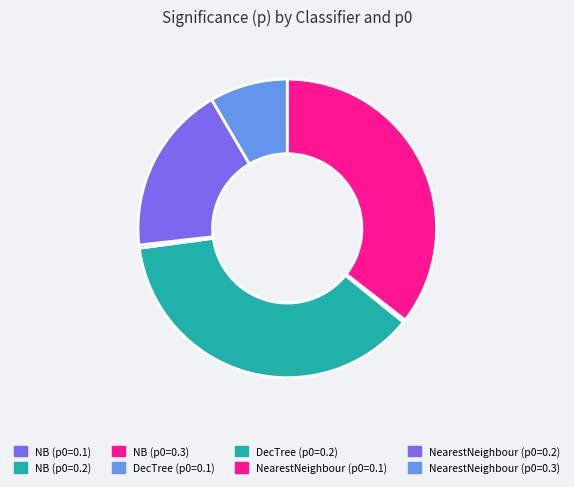

Between NearestNeighbour (p0=0.2) and NB (p0=0.2), which is larger?

NearestNeighbour (p0=0.2)